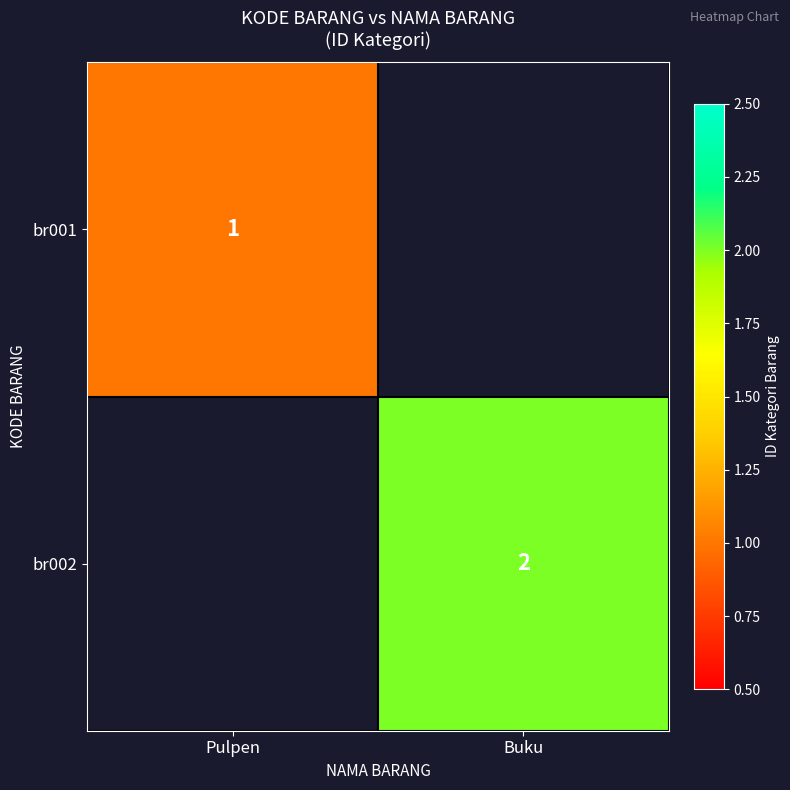

Count the number of categories in the chart.

2